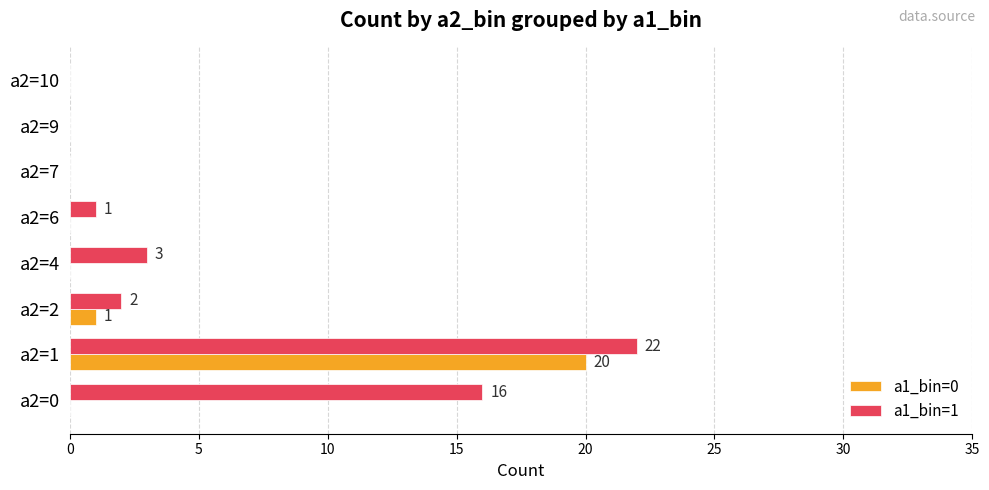

At which category is the sum across all series the highest?

a2=1